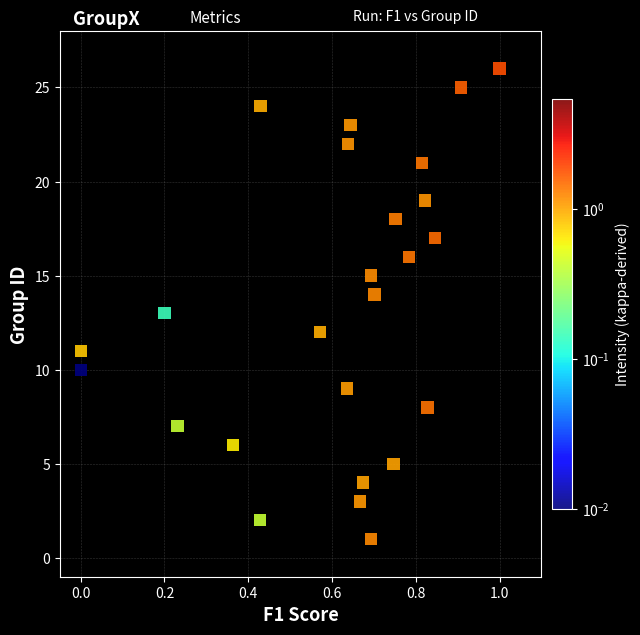

What is the range of Y values (max minus min)?

25